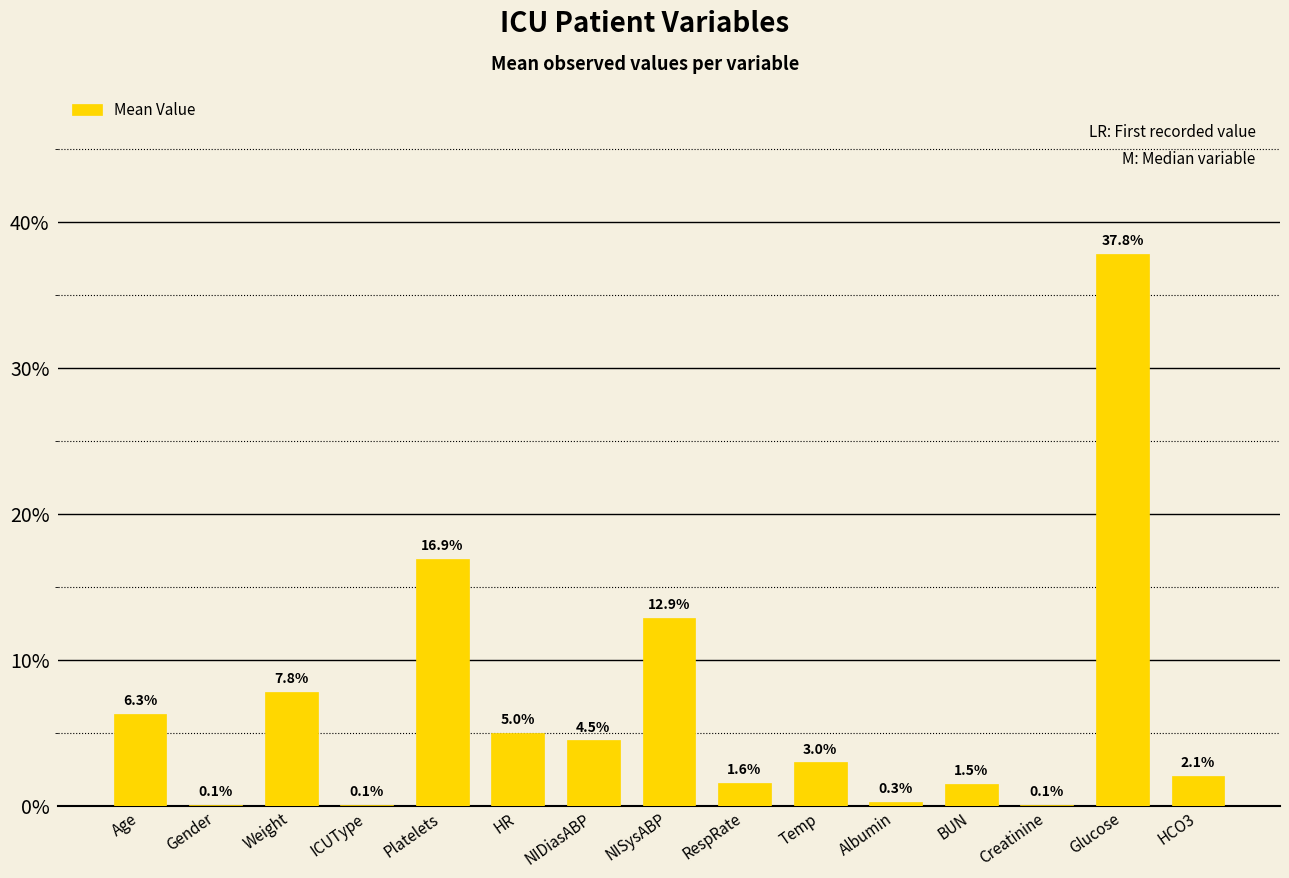

Reading left to right, extract all data points from this chart.

Age=6.3	Gender=0.1	Weight=7.8	ICUType=0.1	Platelets=16.9	HR=5.0	NIDiasABP=4.5	NISysABP=12.9	RespRate=1.6	Temp=3.0	Albumin=0.3	BUN=1.5	Creatinine=0.1	Glucose=37.8	HCO3=2.1